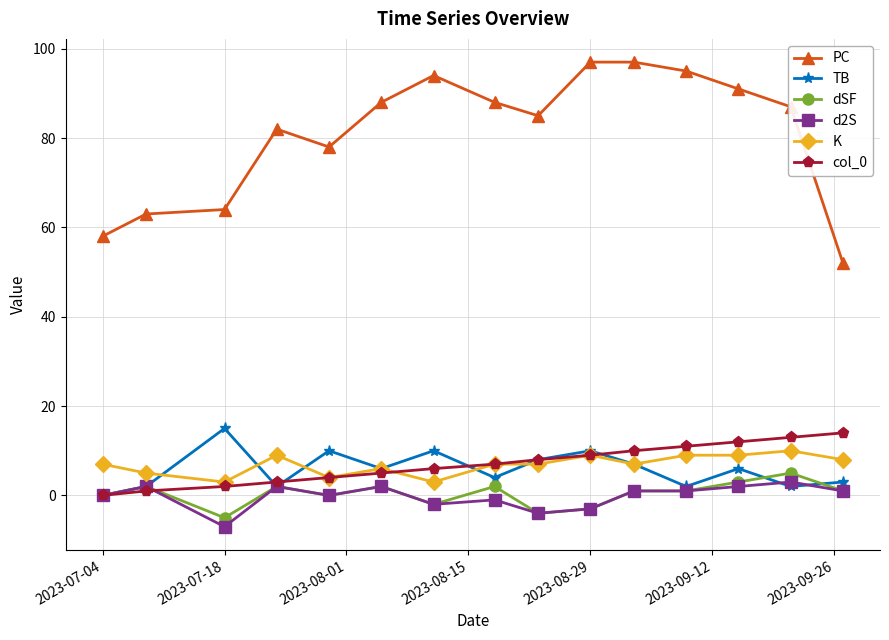

True or false: K and PC intersect in this chart.

False